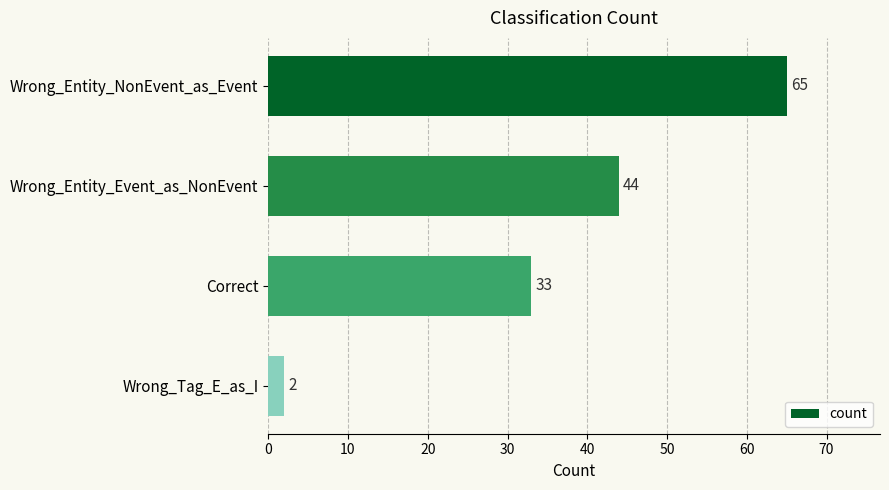

How many values are below 44?

2